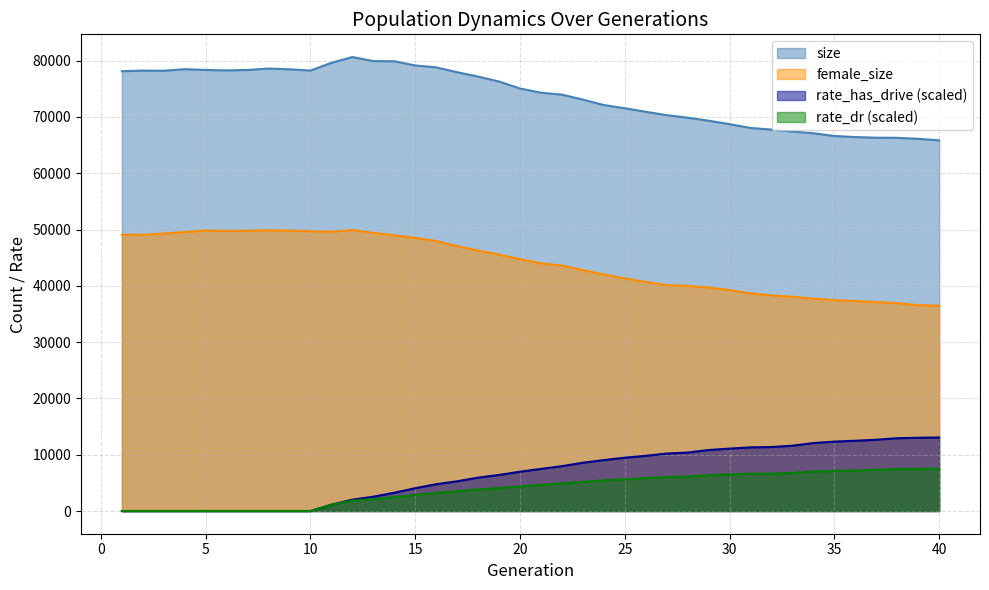

True or false: female_size has a value of 65537.1 at 18.

False